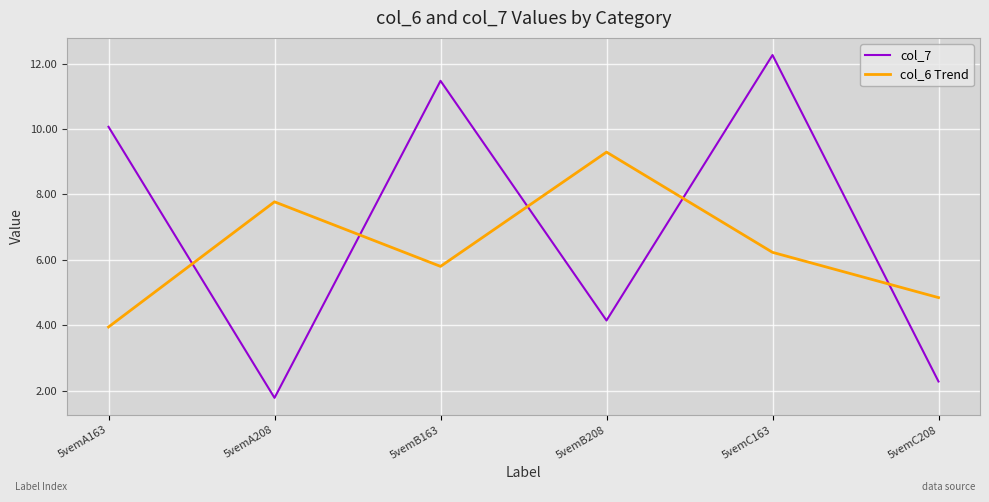

At which label is col_7 closest to 7?

5vemB208